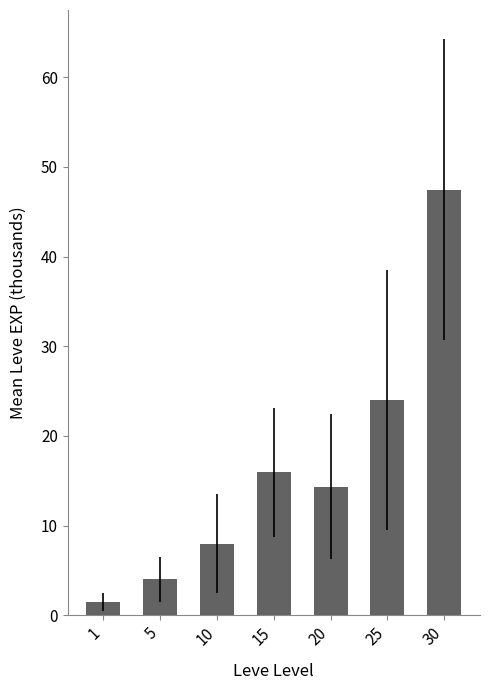

At which label does the data first exceed 14?

15